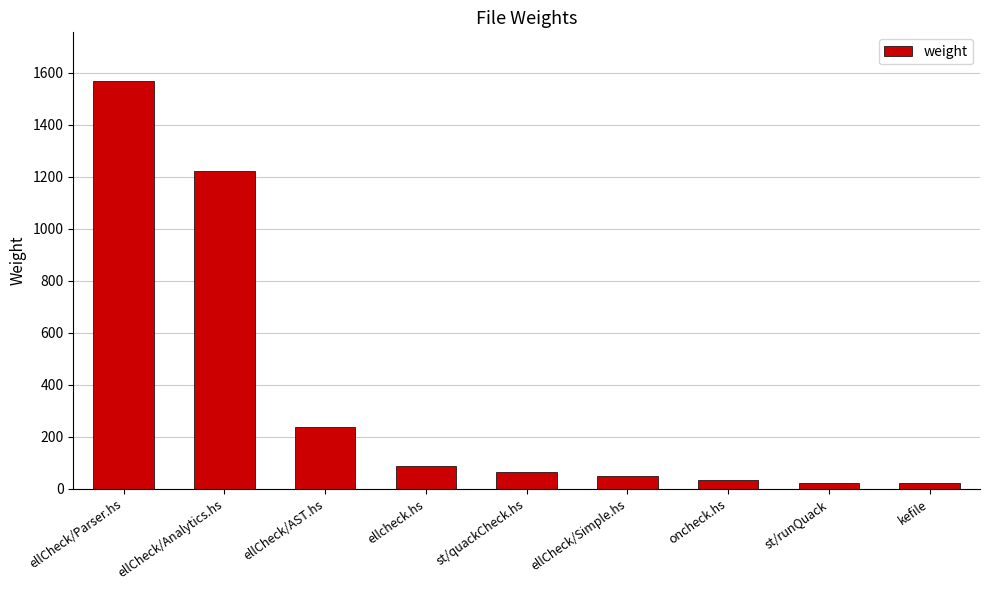

Reading left to right, what are all the values shown in this chart?

1567	1222	236	86	65	49	32	22	22